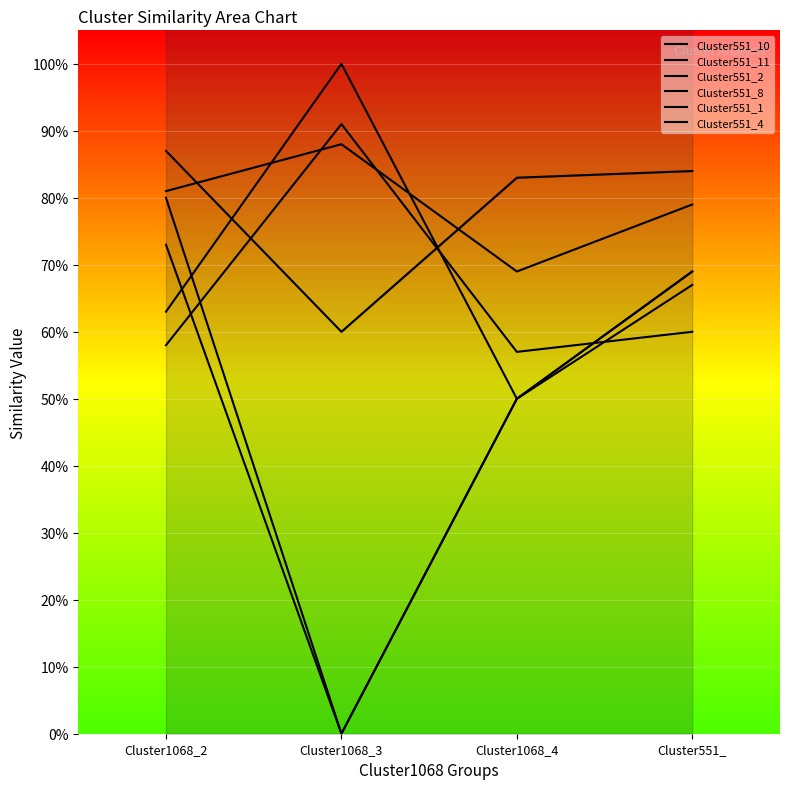

What is the difference between the Cluster551_1 values at Cluster1068_2 and Cluster1068_3?

0.7